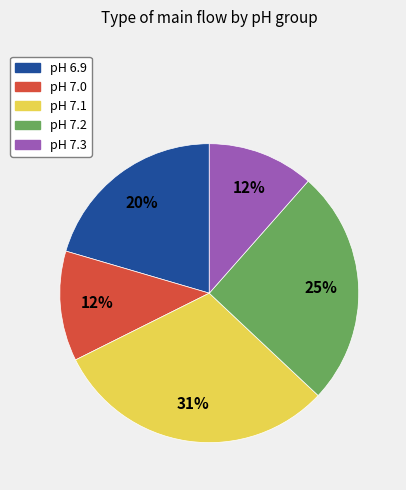

Is there any slice that represents more than half of the pie?

No